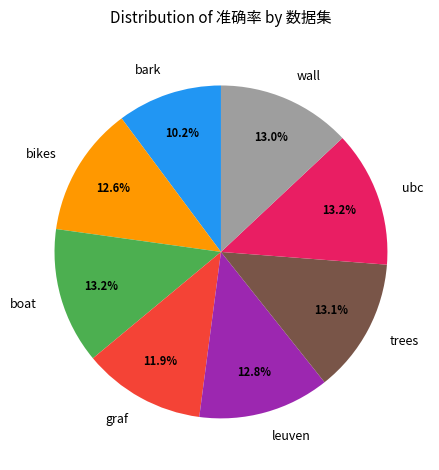

How many segments does this pie chart have?

8